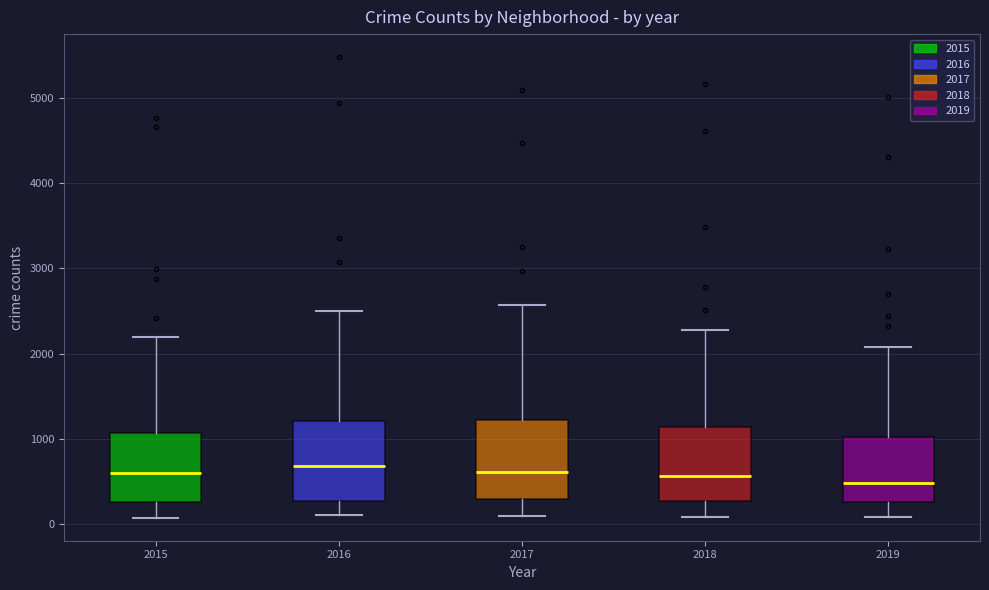

Reading left to right, transcribe this box plot: for each box, give where its median line is, the range the box spans, and where its two whiskers end, as read against the y-axis. The values are not printed on the chart, so give them approximately, as read against the axis.

2015: median 600, box 300 to 1100, whiskers 100 to 2200
2016: median 700, box 300 to 1200, whiskers 100 to 2500
2017: median 600, box 300 to 1200, whiskers 100 to 2600
2018: median 600, box 300 to 1100, whiskers 100 to 2300
2019: median 500, box 300 to 1000, whiskers 100 to 2100